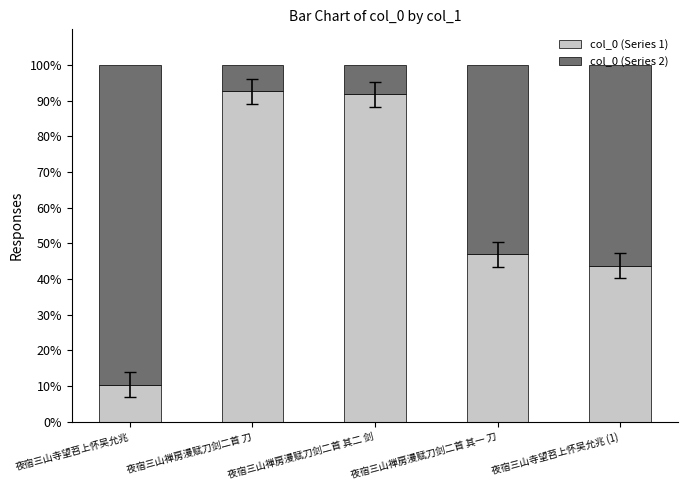

Does the chart contain stacked bars?

Yes